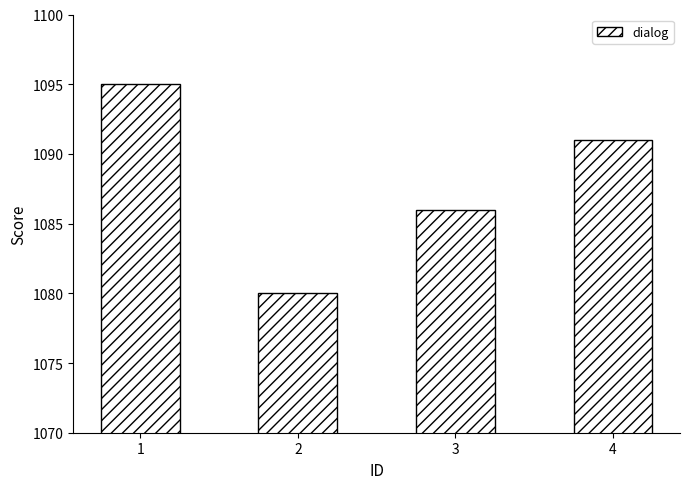

Which label corresponds to the largest value in the chart?

1